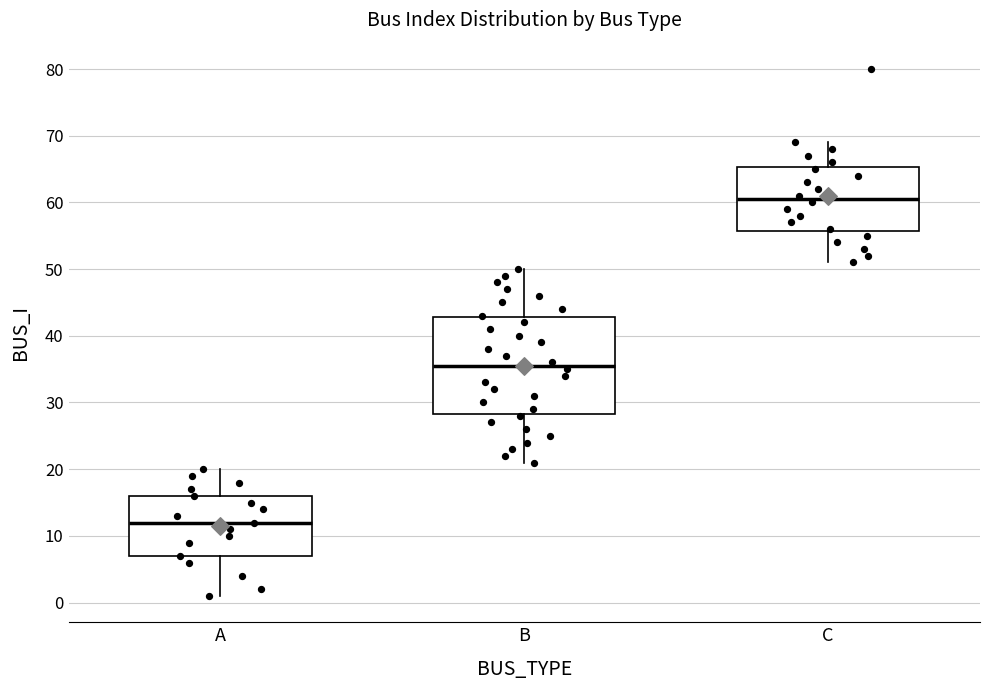

Reading left to right, transcribe this box plot: for each box, give where its median line is, the range the box spans, and where its two whiskers end, as read against the y-axis. The values are not printed on the chart, so give them approximately, as read against the axis.

A: median 12, box 7 to 16, whiskers 1 to 20
B: median 36, box 28 to 43, whiskers 21 to 50
C: median 61, box 56 to 65, whiskers 51 to 69